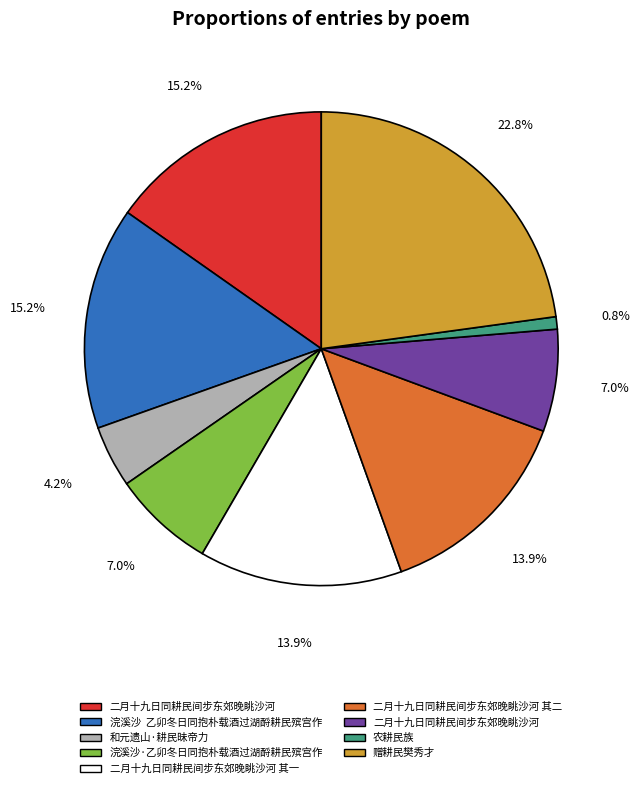

Does any single category account for the majority?

No